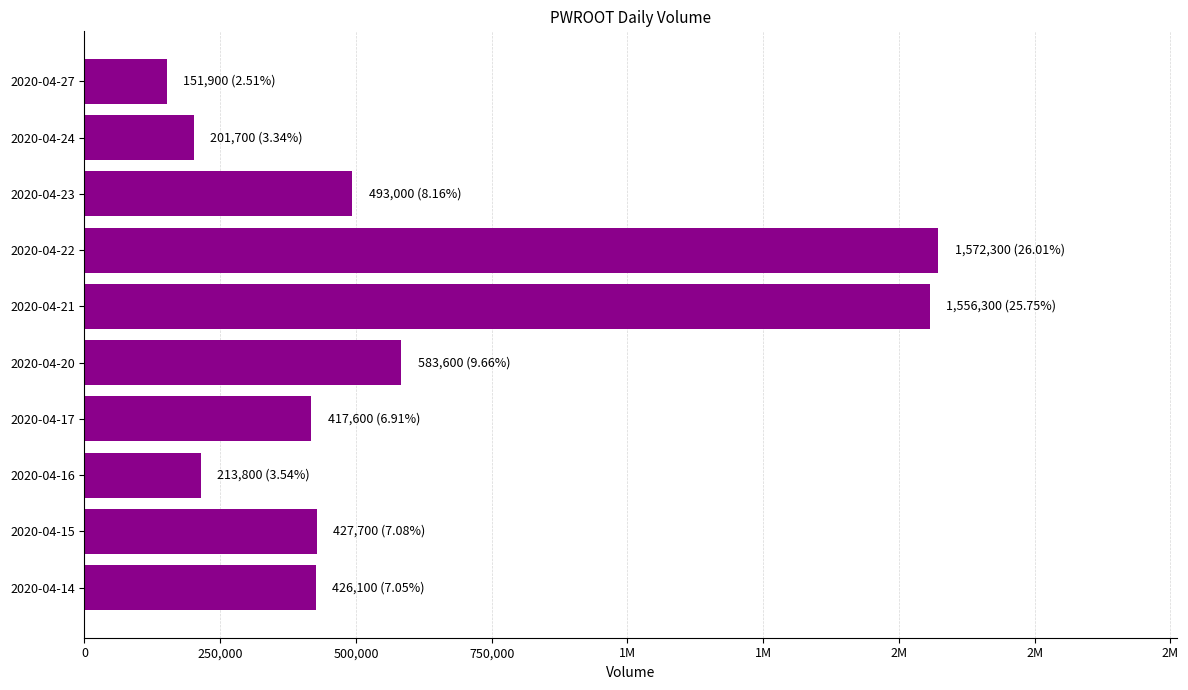

Are the bars grouped side by side (vs. stacked)?

No